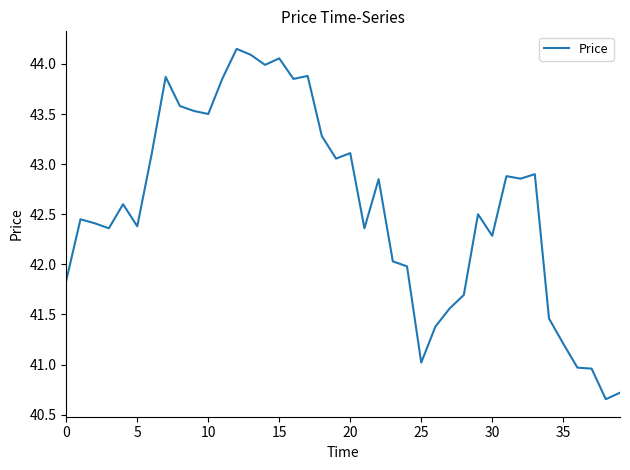

The chart shows a value of 43.5 at 10. True or false?

True